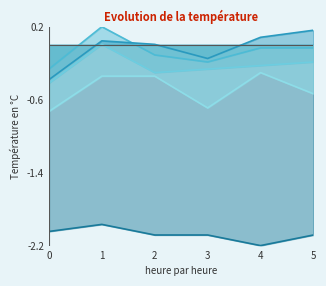

What is the difference between the highest and lowest values at 0?

1.8